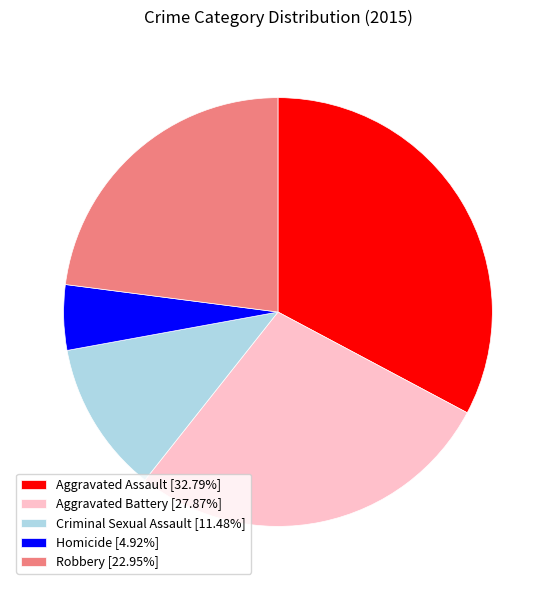

Do Aggravated Assault [32.79%] and Criminal Sexual Assault [11.48%] together represent more than half of the pie?

No